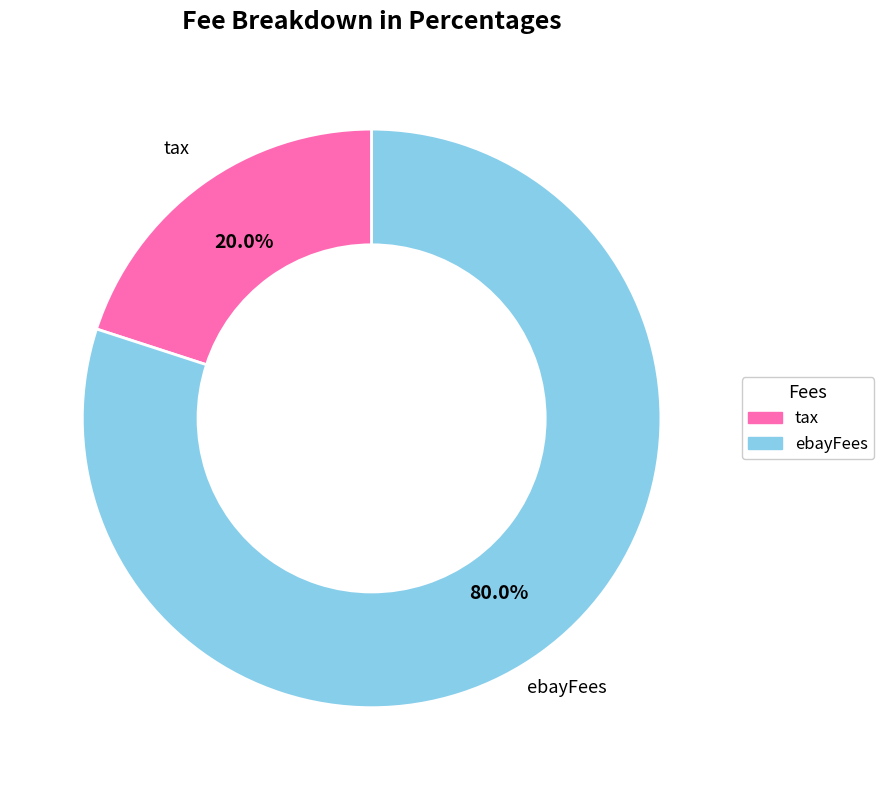

Approximately how many times larger is the value at ebayFees compared to tax?

4.0